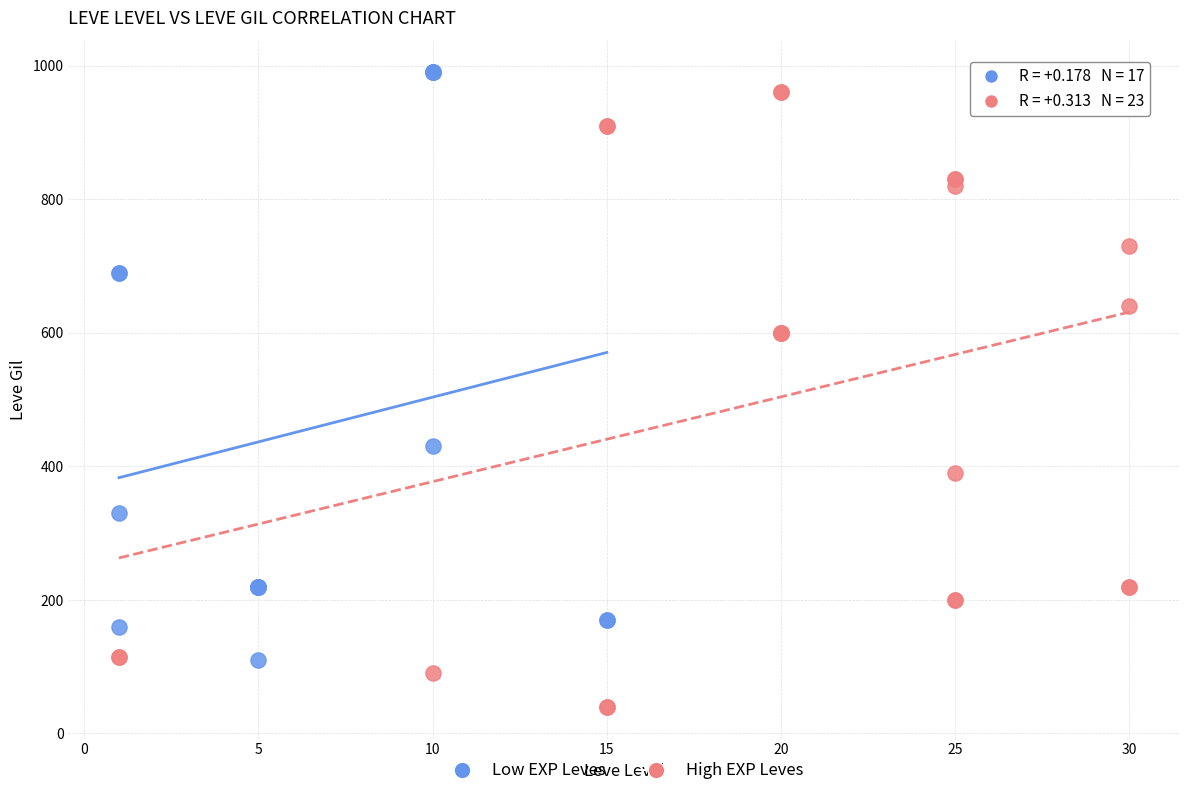

Which series reaches the minimum Y coordinate?

High EXP Leves